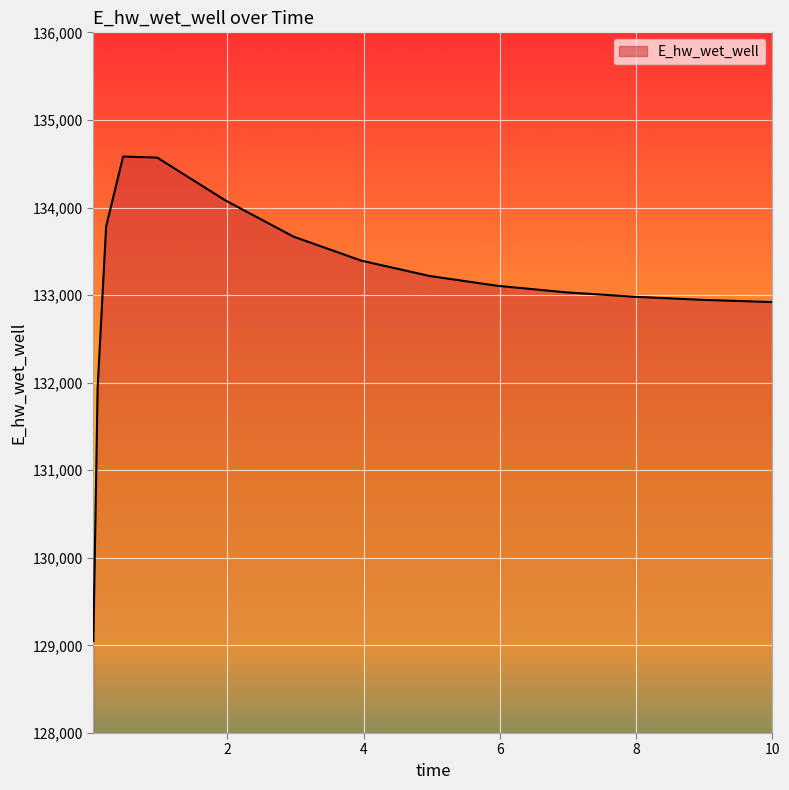

What is the minimum value shown in the chart?

129053.2